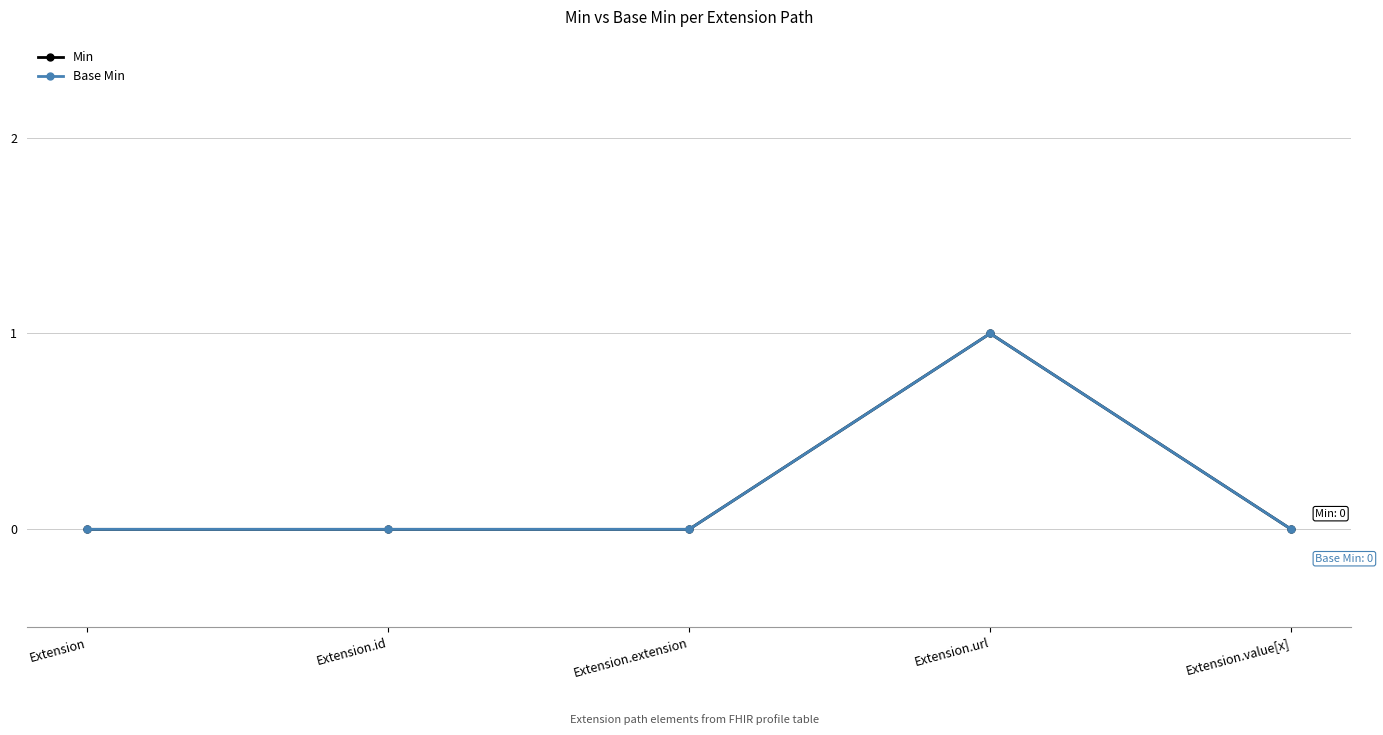

True or false: Base Min and Min intersect in this chart.

False